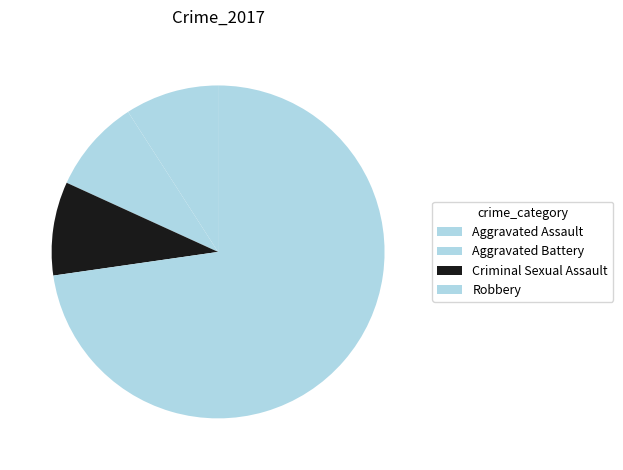

Combined, do Robbery and Aggravated Battery account for over 50%?

Yes